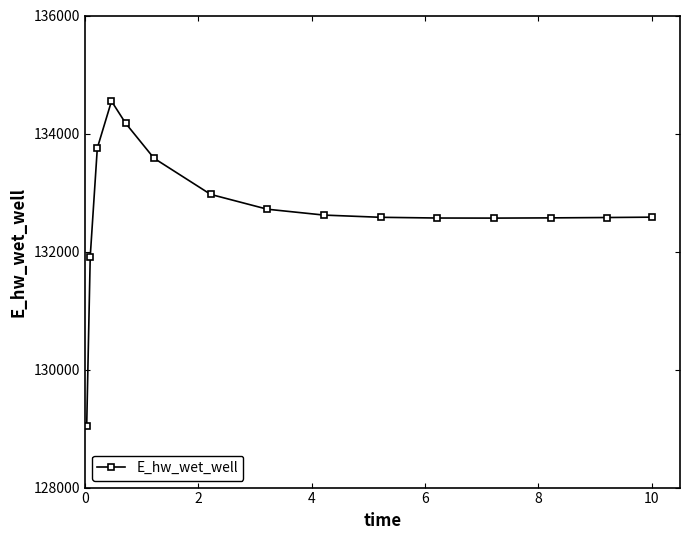

How many data points are less than 132582?

7